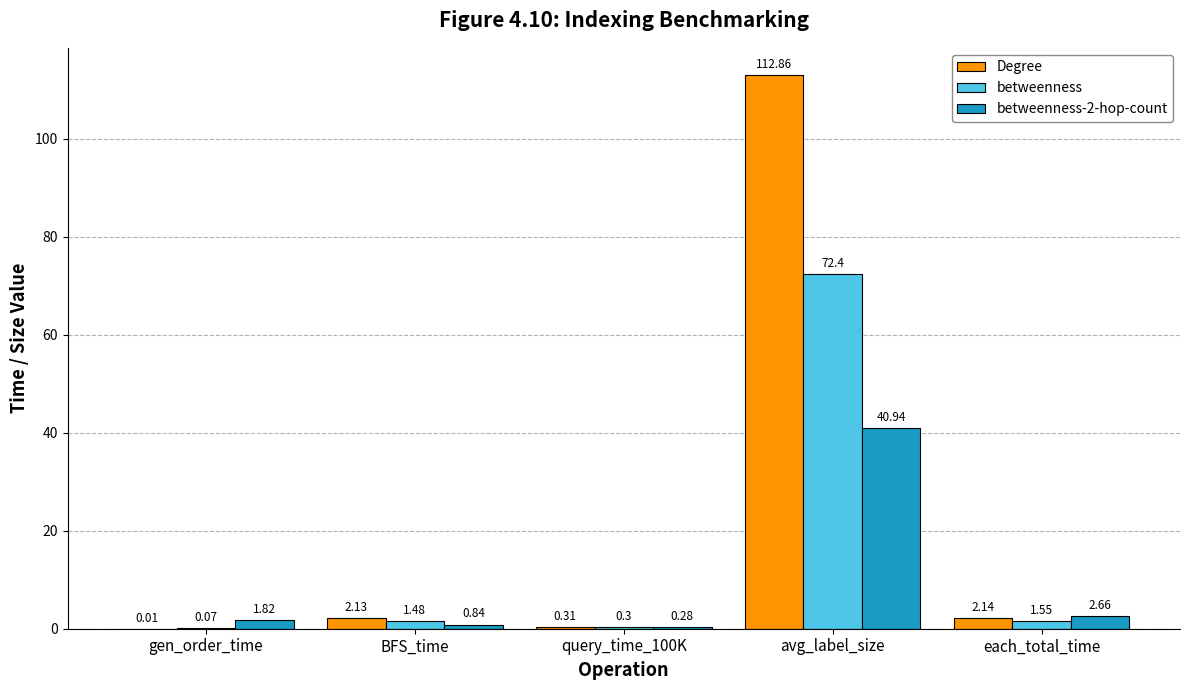

At which label is betweenness closest to 36?

each_total_time